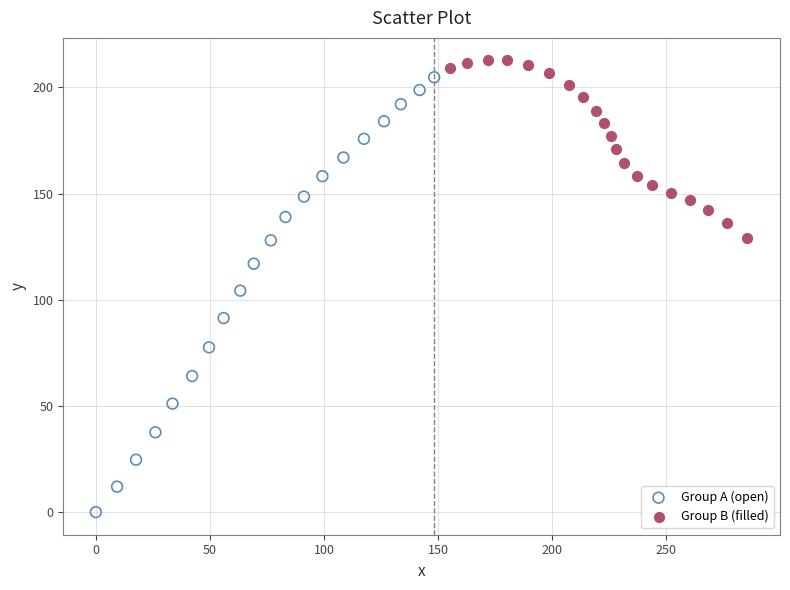

Which series contains the highest Y value?

Group B (filled)